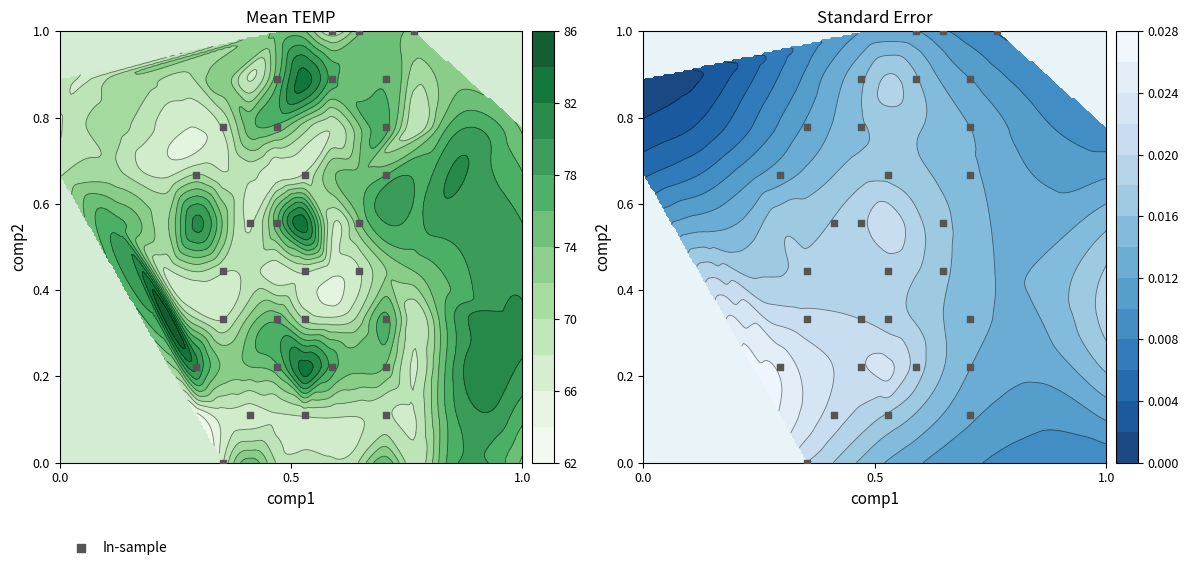

Reading left to right, what are all the values shown in this chart?

0.0	0.1	0.2	0.3	0.4	0.6	0.7	0.8	0.9	1.0	0.1	0.2	0.3	0.4	0.6	0.7	0.8	0.9	1.0	0.2	0.3	0.4	0.6	0.7	0.8	0.9	1.0	0.1	0.2	0.3